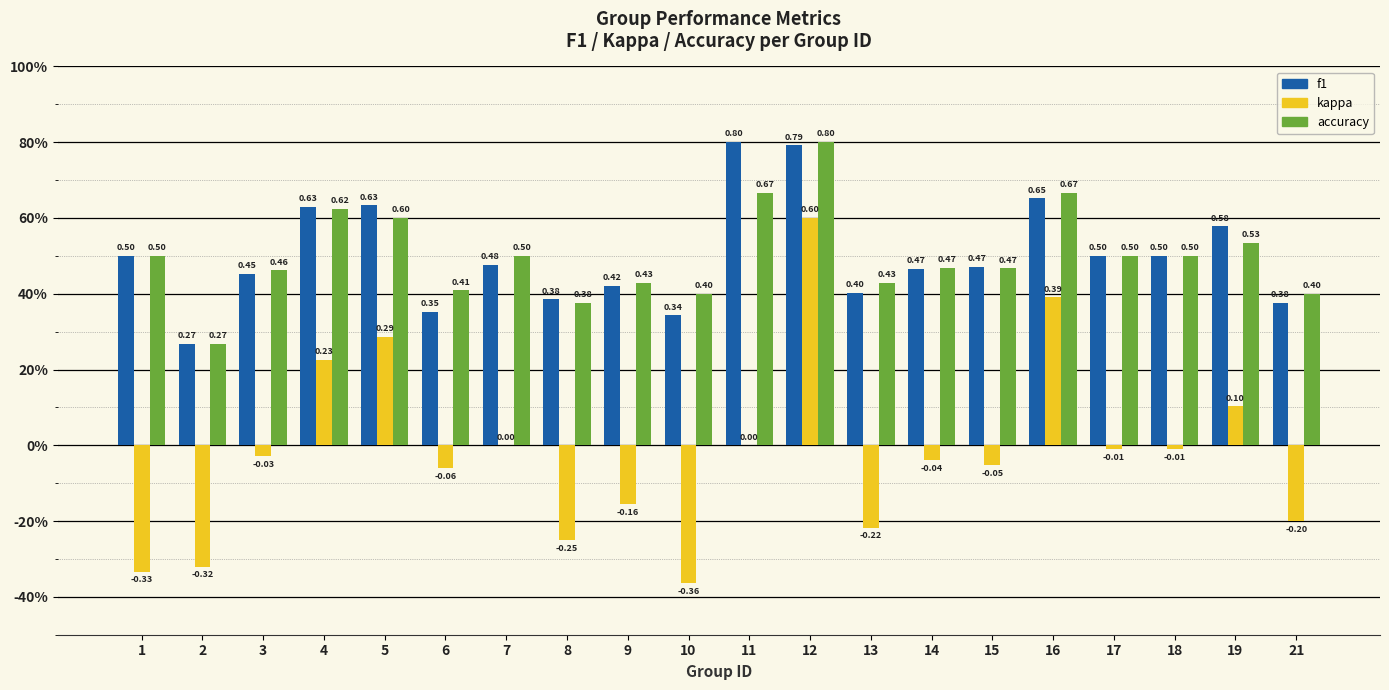

Are the bars grouped side by side (vs. stacked)?

Yes